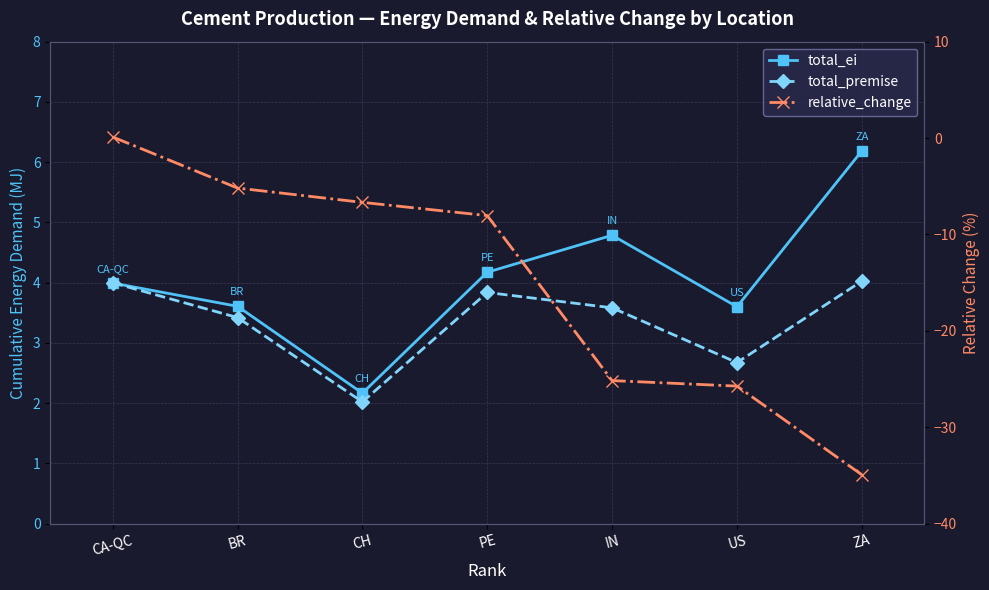

In total_premise, how many points are higher than both neighbors (excluding endpoints)?

1